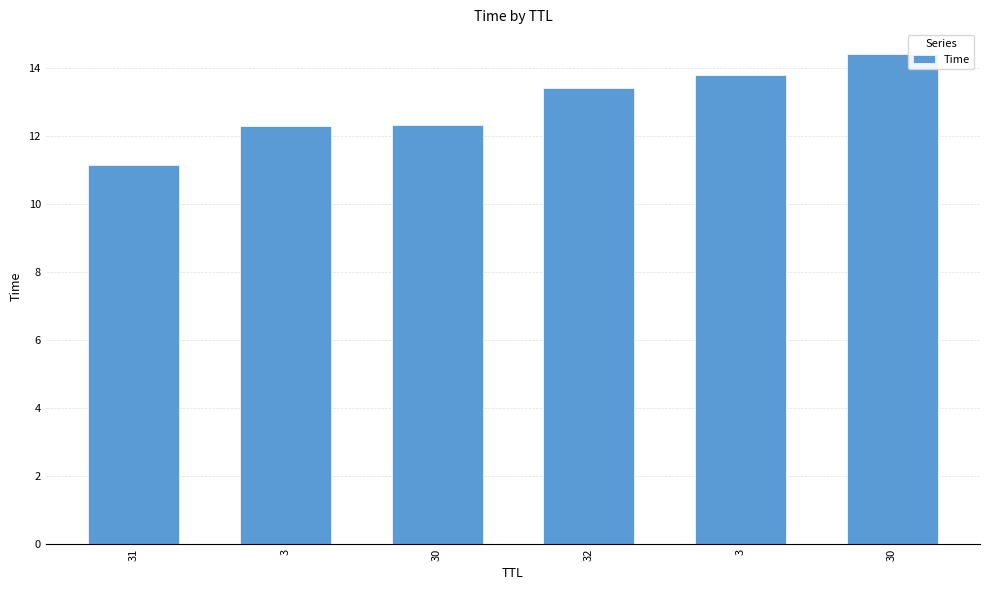

What is the maximum value shown in the chart?

14.4